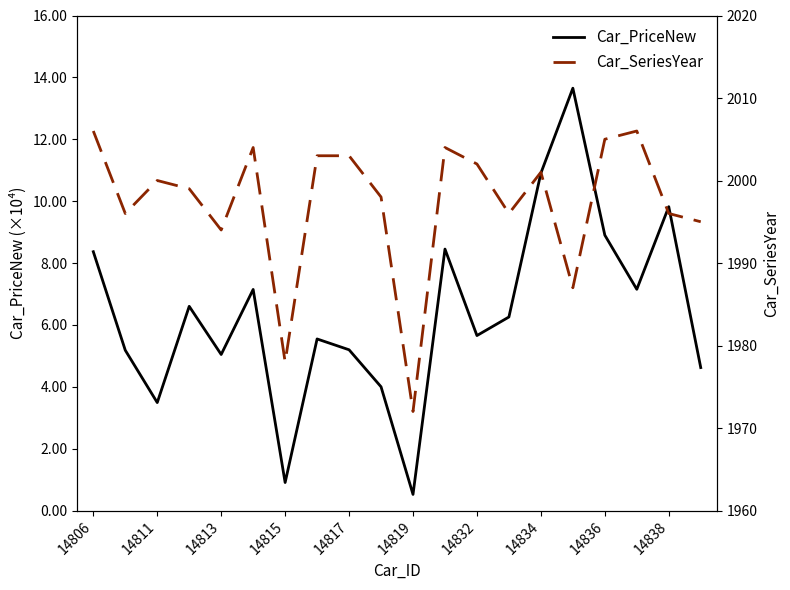

Where does the Car_SeriesYear series first go above 2000?

14806